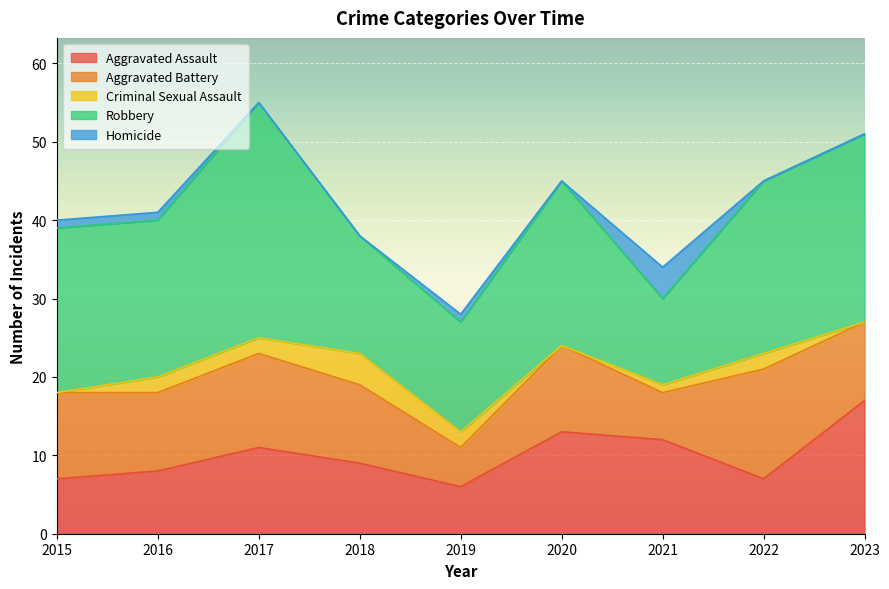

Where is the first local maximum for Criminal Sexual Assault?

2018